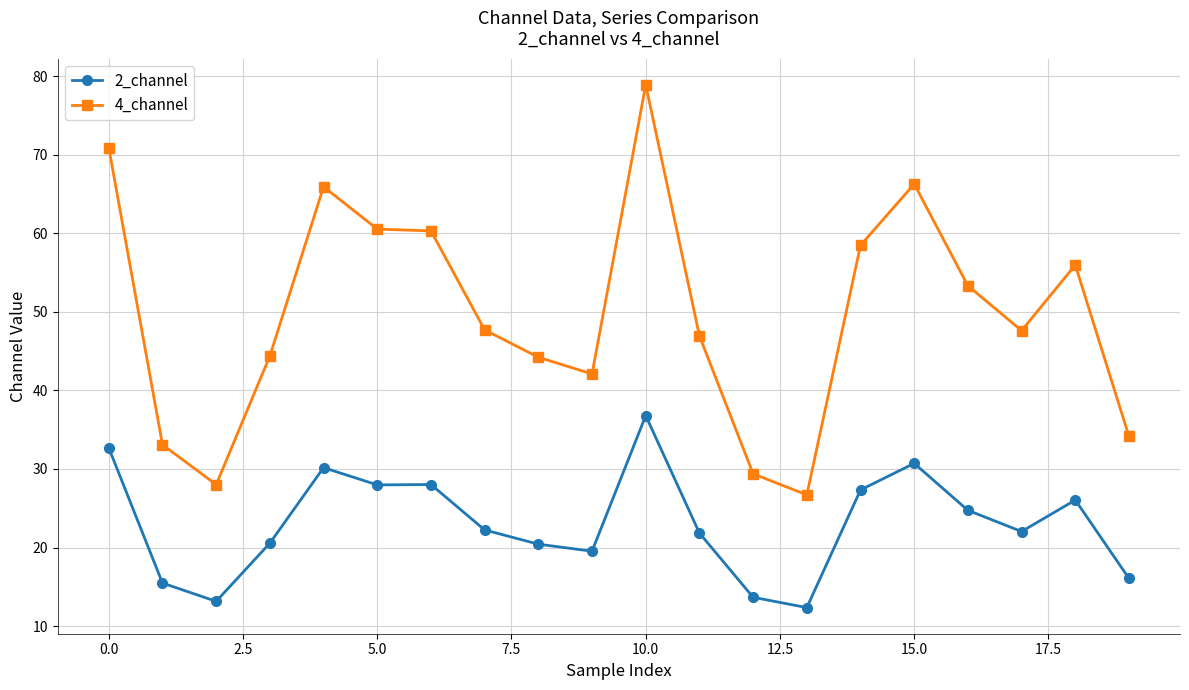

What is the average value of the 4_channel series?

49.7